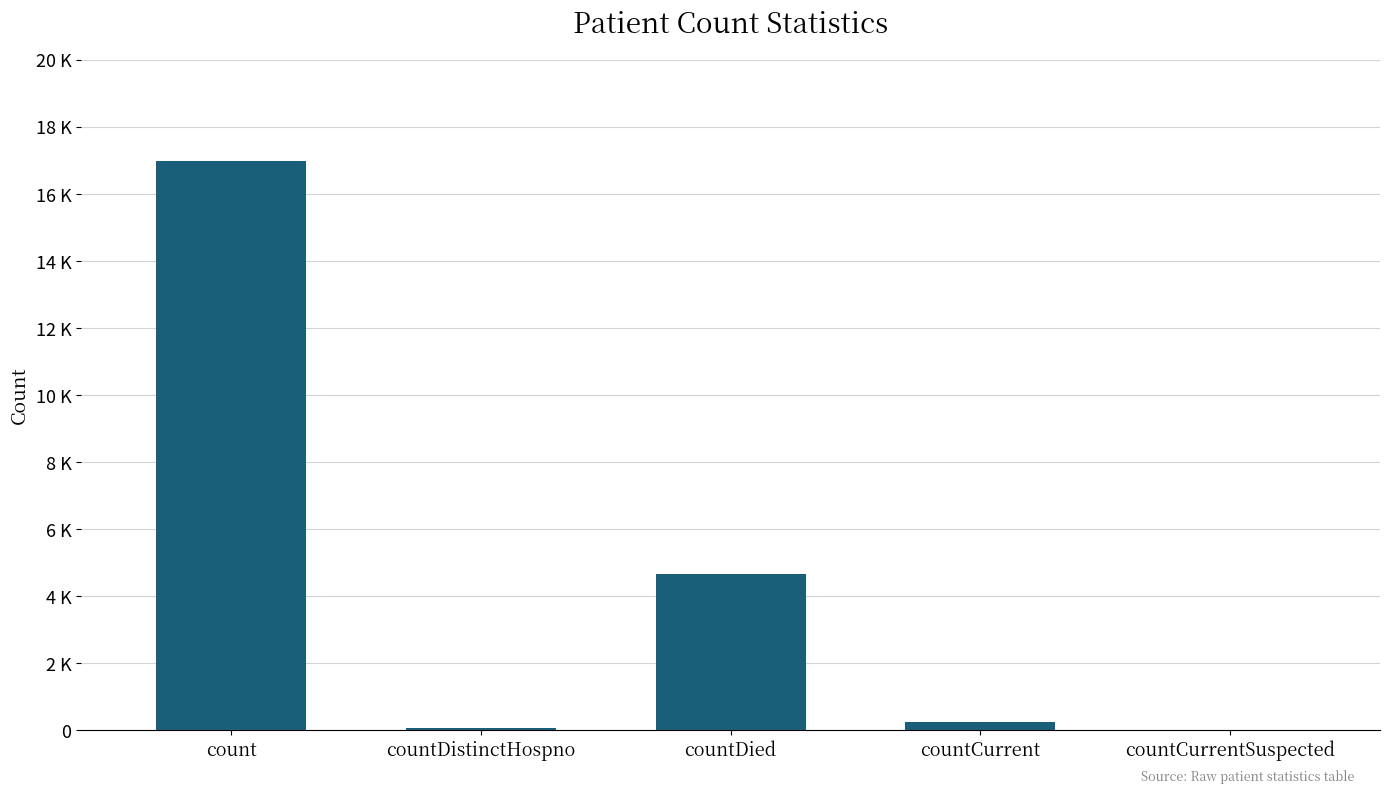

Are the bars horizontal?

No